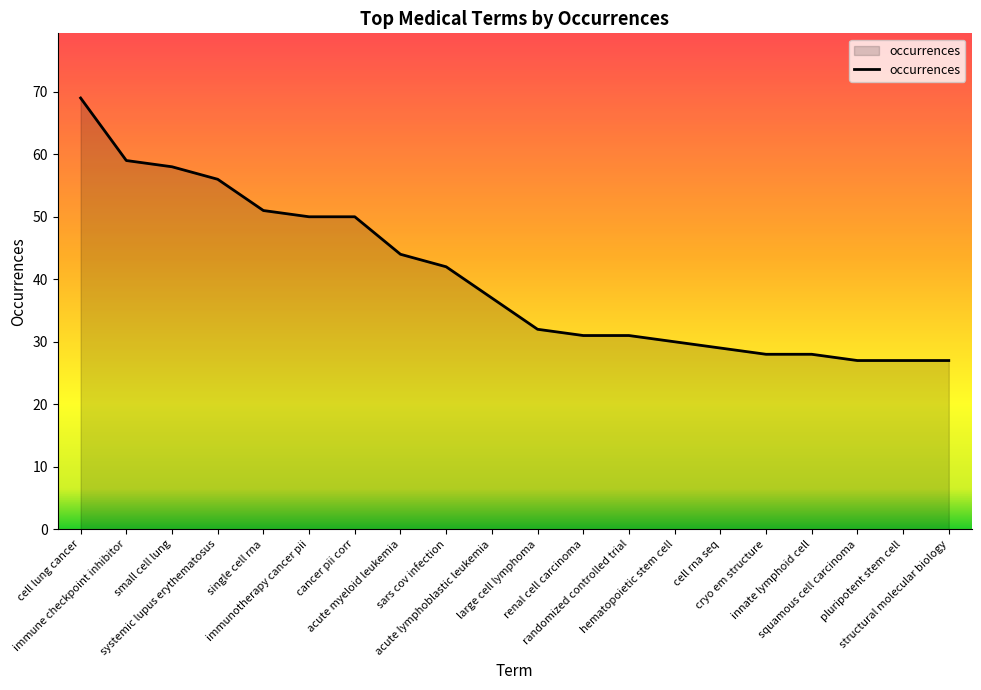

Where does the data first go above 37?

cell lung cancer